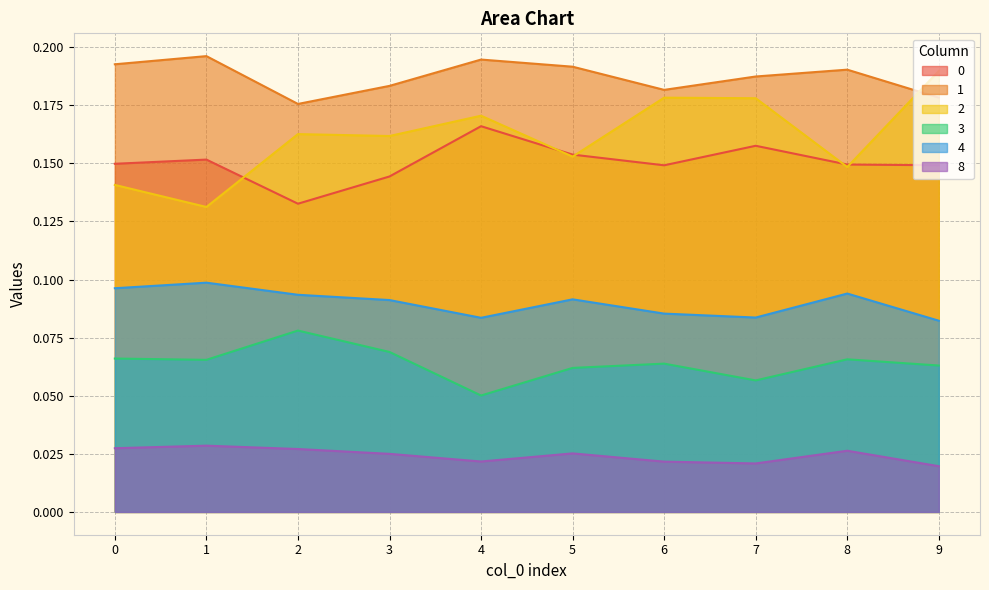

Which series has the largest range (max minus min)?

2